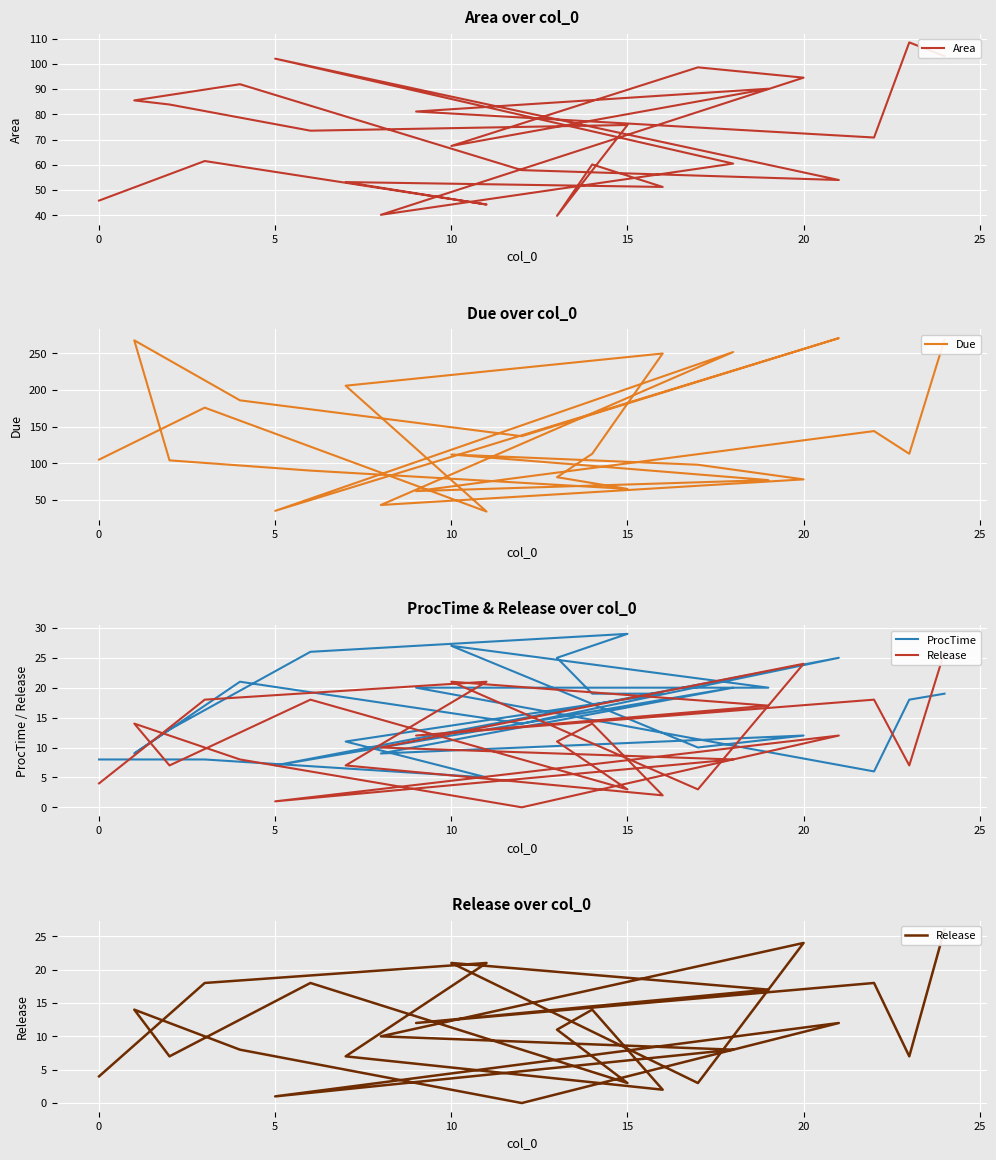

What is the label of the 18th point from the left?

20